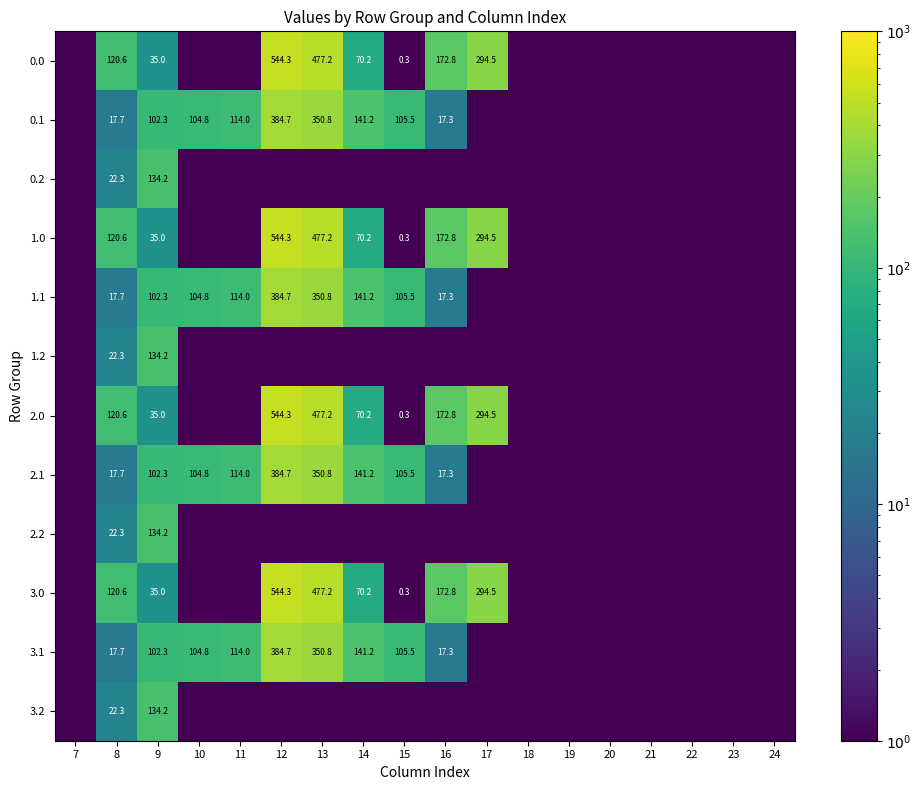

What is the difference between the 3.1 values at 12 and 16?

367.4